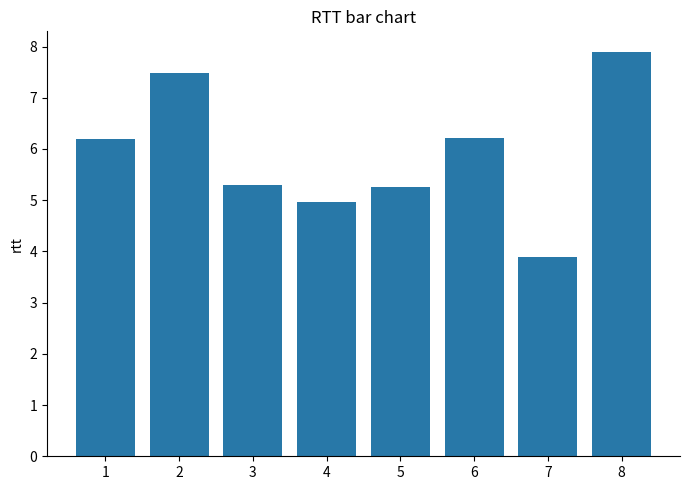

What is the maximum value shown in the chart?

7.9